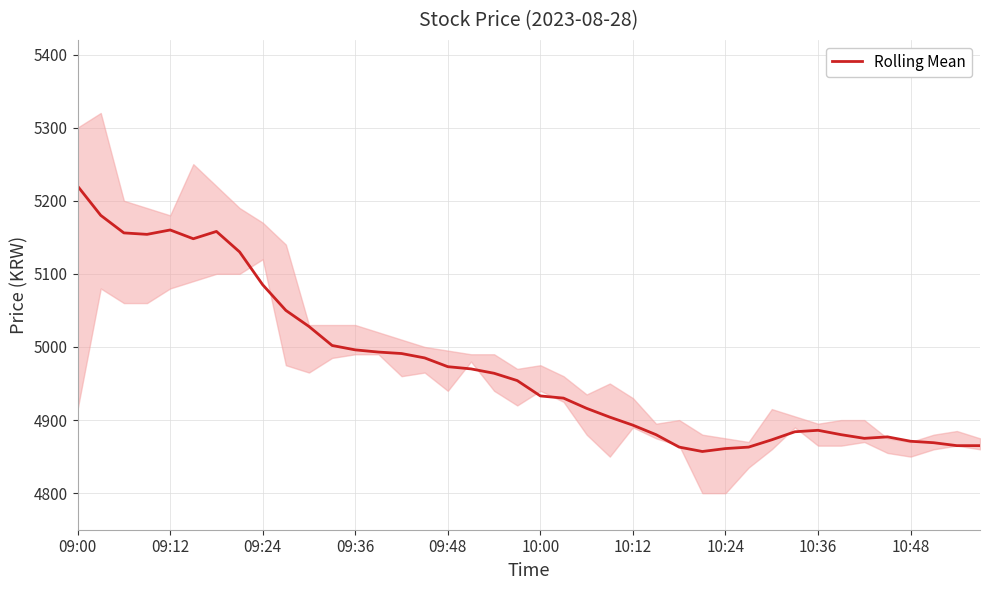

True or false: Rolling Mean has a value of 6958 at 10:48.

False